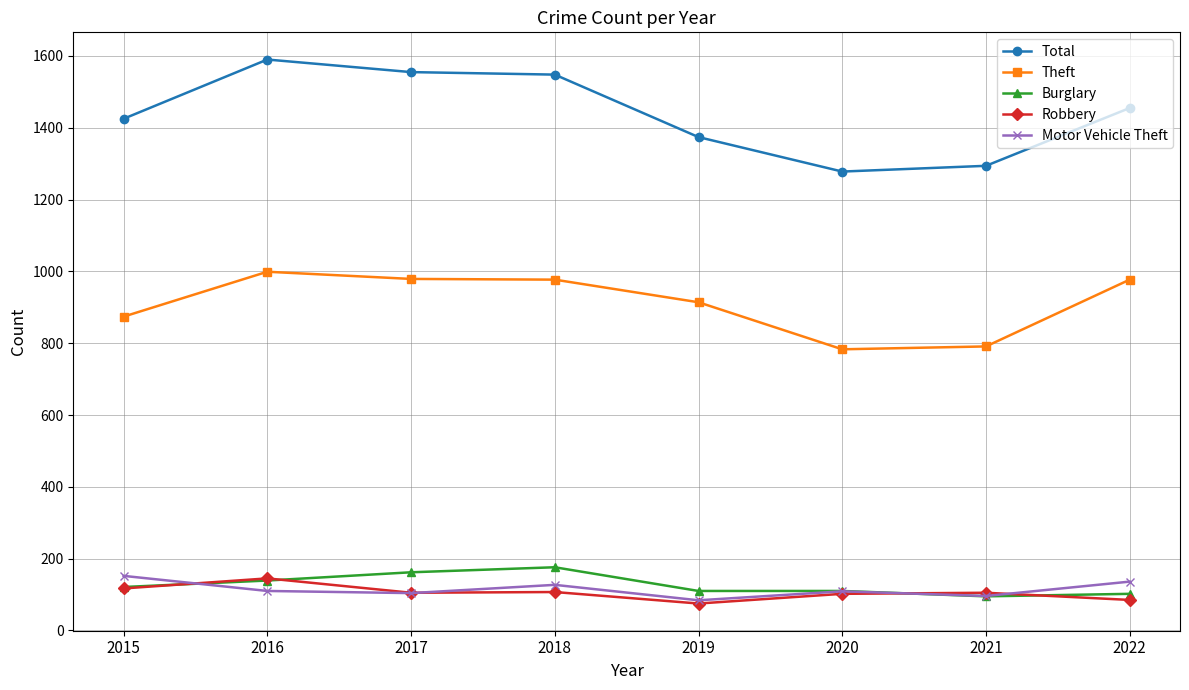

What is the spread (max minus min) of values at 2015?

1308